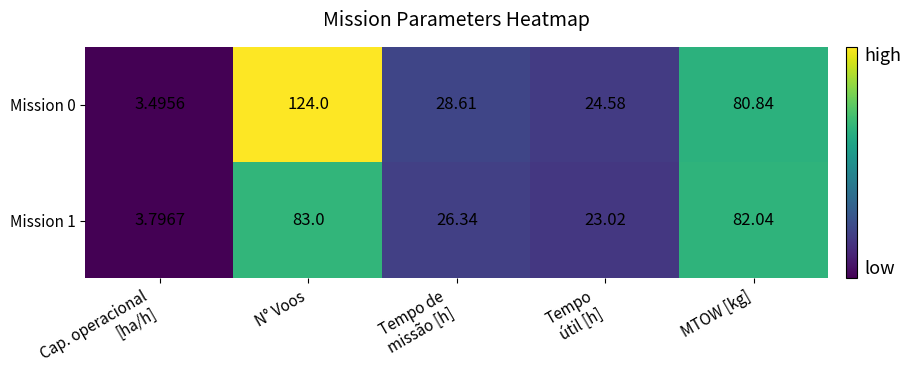

At which category is the sum across all series the highest?

N° Voos